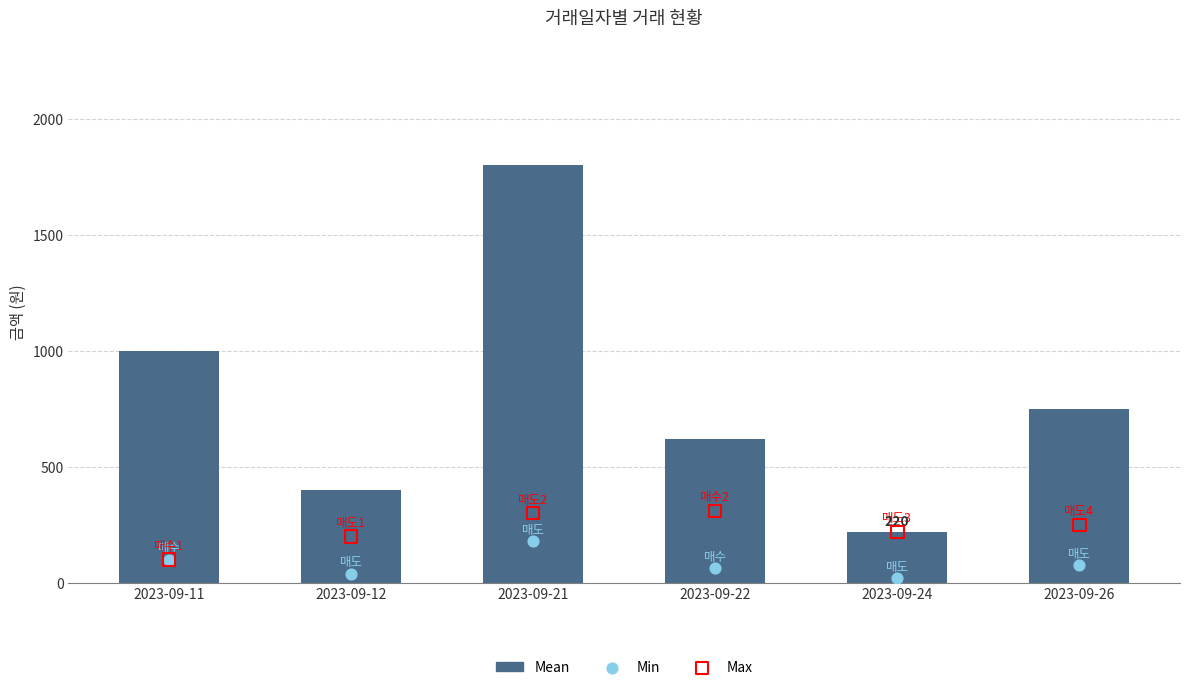

Which series contains the highest Y value?

Mean